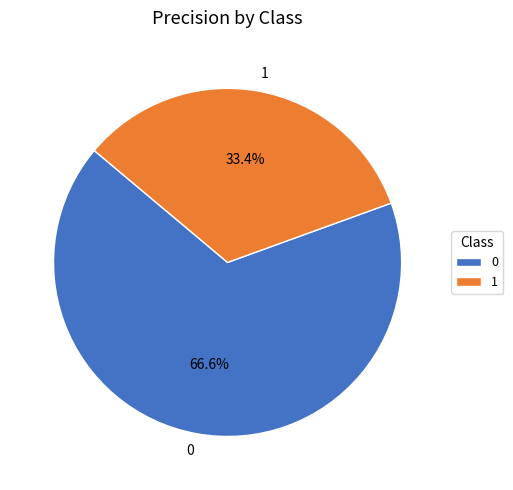

Is the sum of 1 and 0 greater than half?

Yes